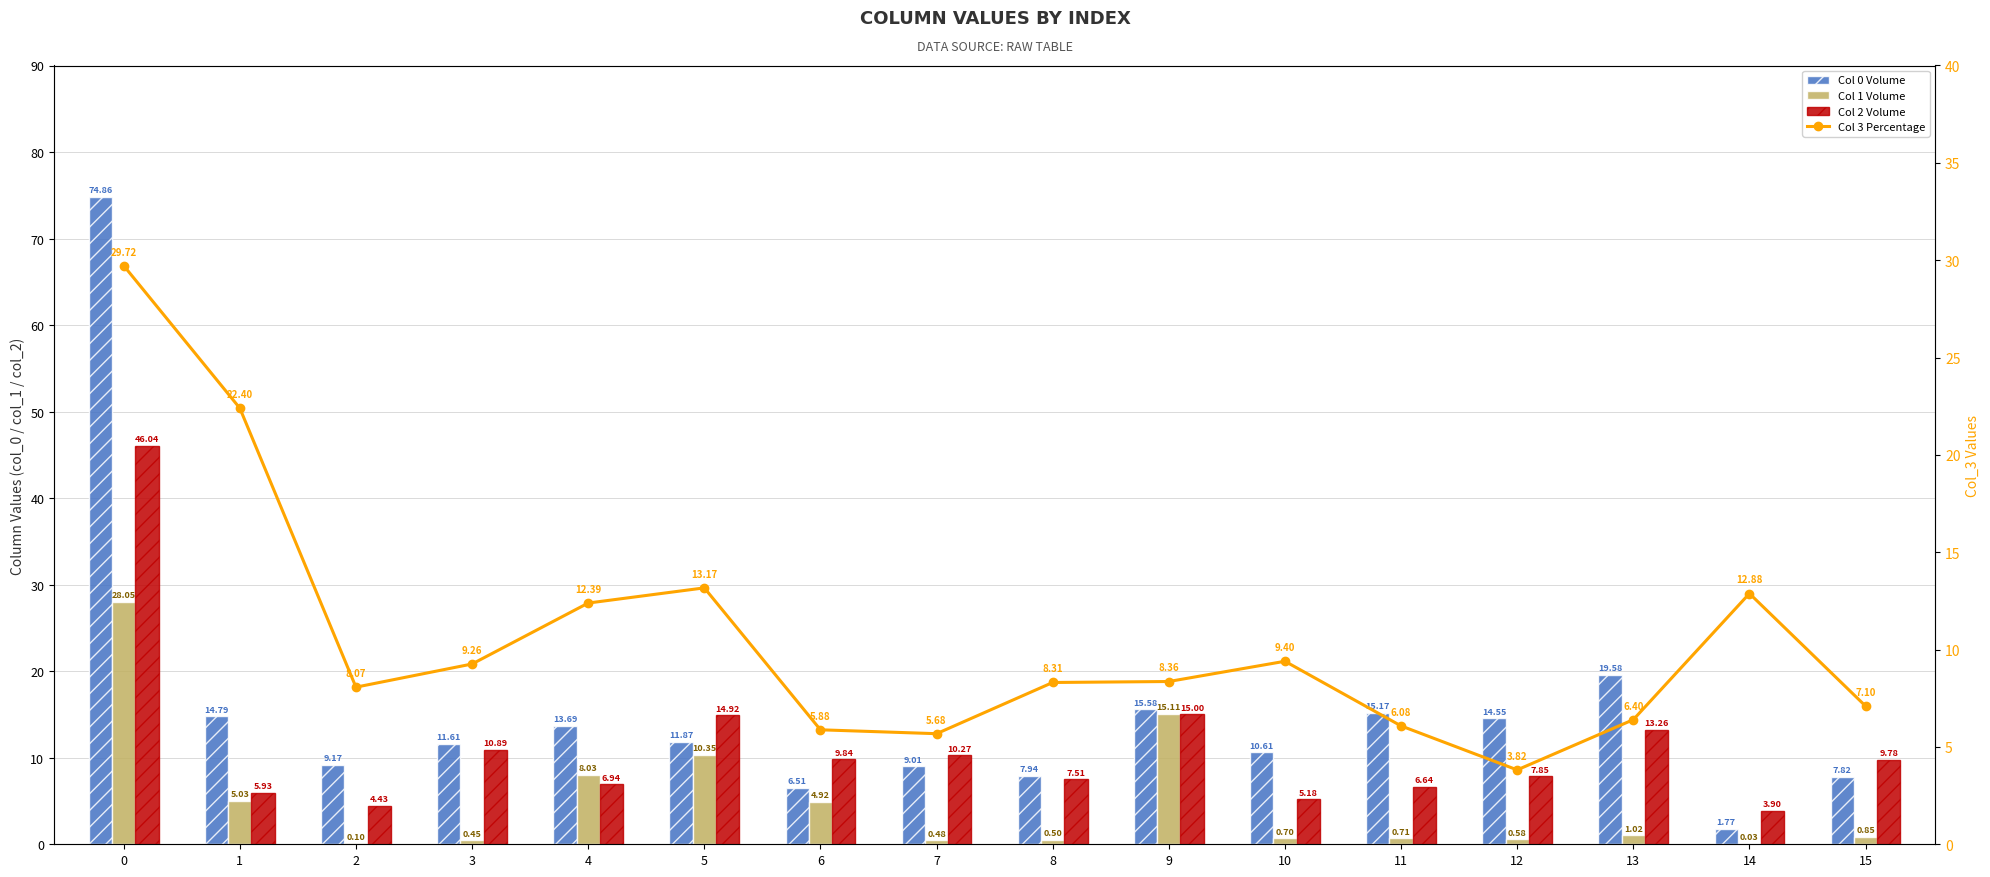

What is the difference between the Col 2 Volume values at 14 and 12?

3.9